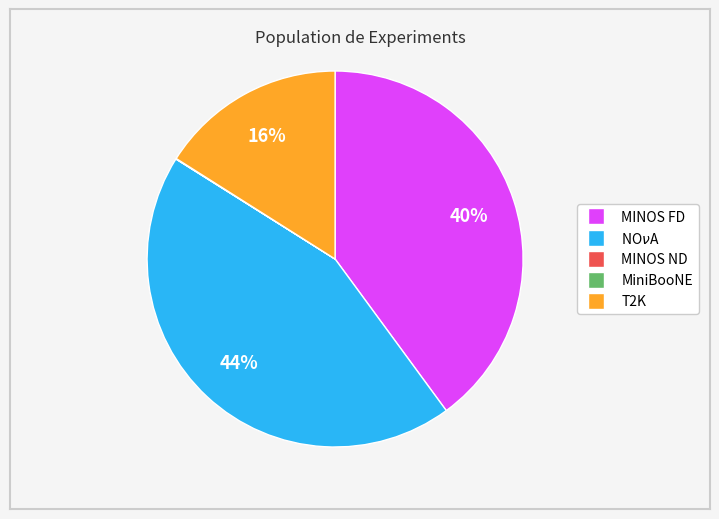

The NO$\nu$A slice represents 44% of the pie. True or false?

True